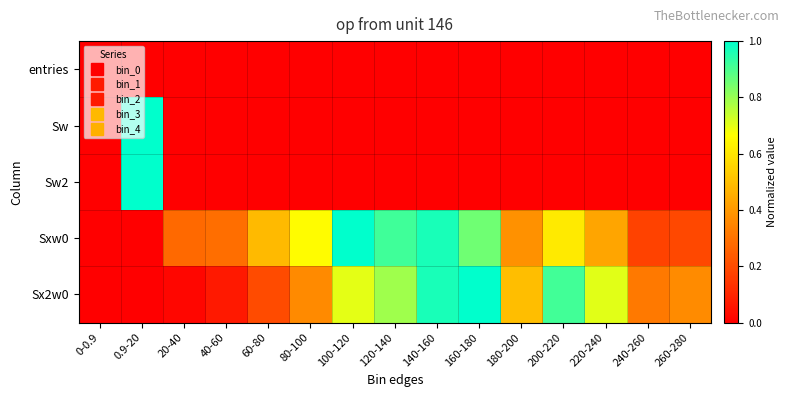

At how many categories does at least one series exceed 0?

14